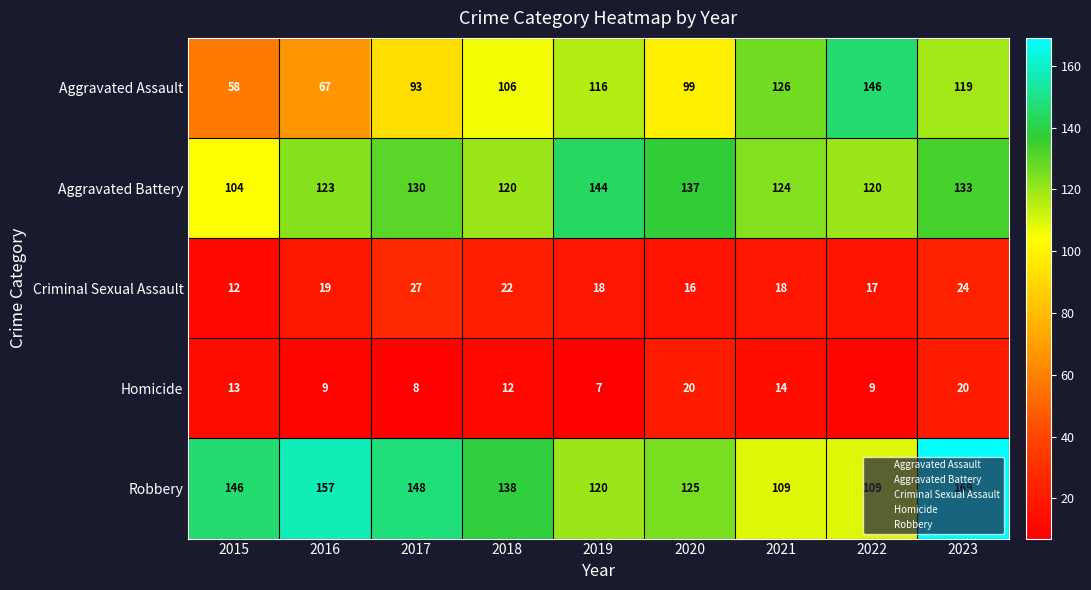

At which category is the sum across all series the highest?

2023